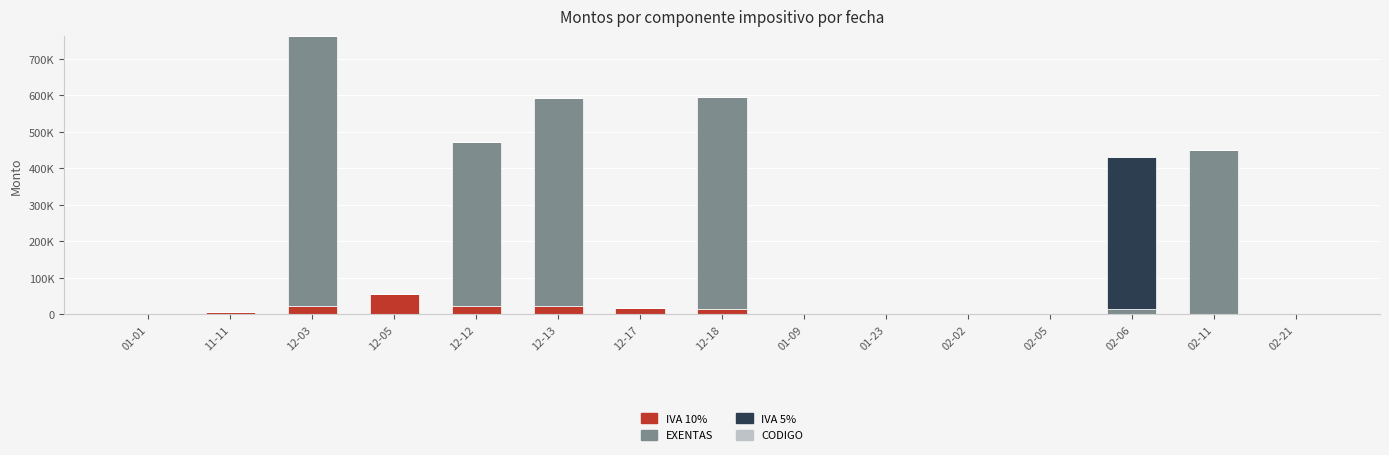

Does the chart contain stacked bars?

Yes